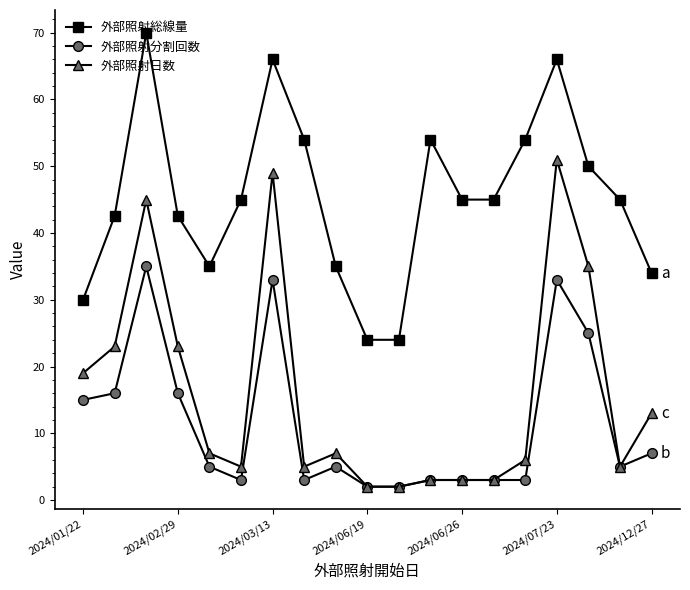

True or false: 外部照射総線量 and 外部照射日数 intersect in this chart.

False